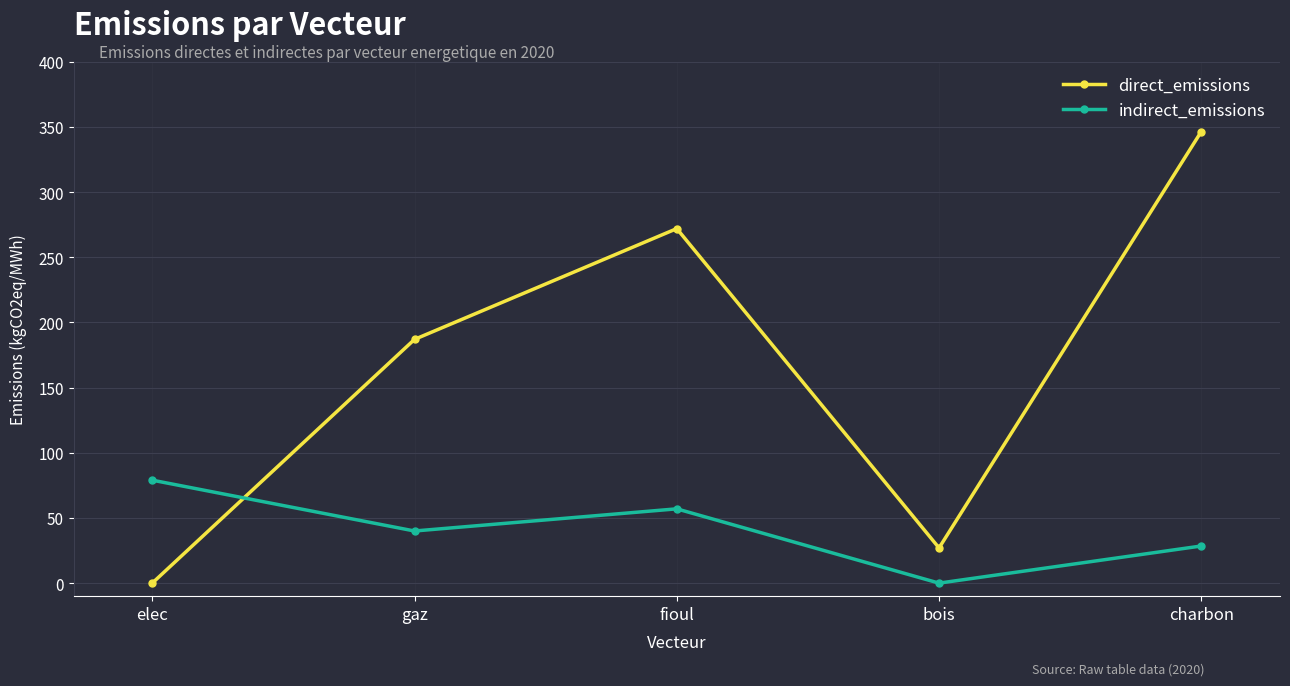

What is the label of the 3rd point from the left?

fioul